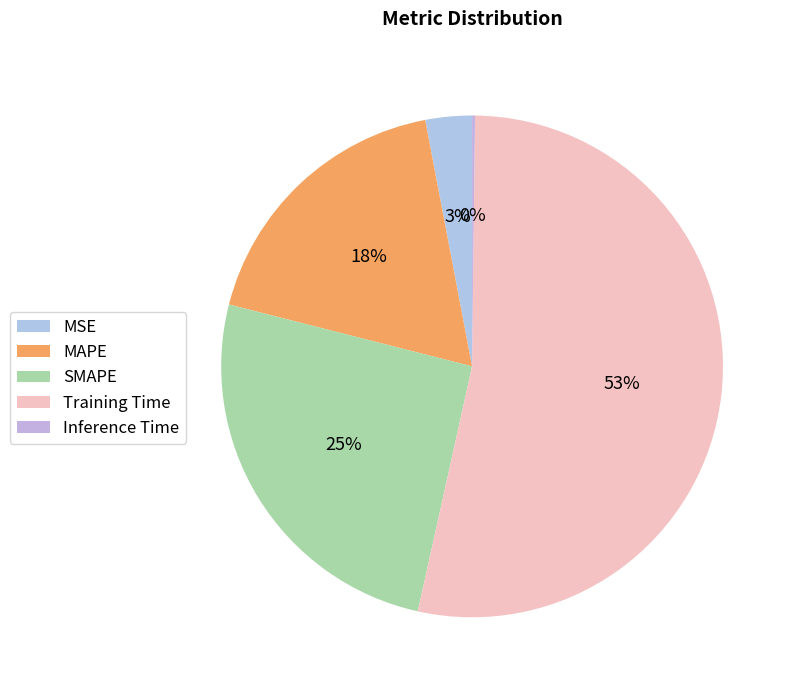

To the nearest percent, what portion does SMAPE represent?

25%